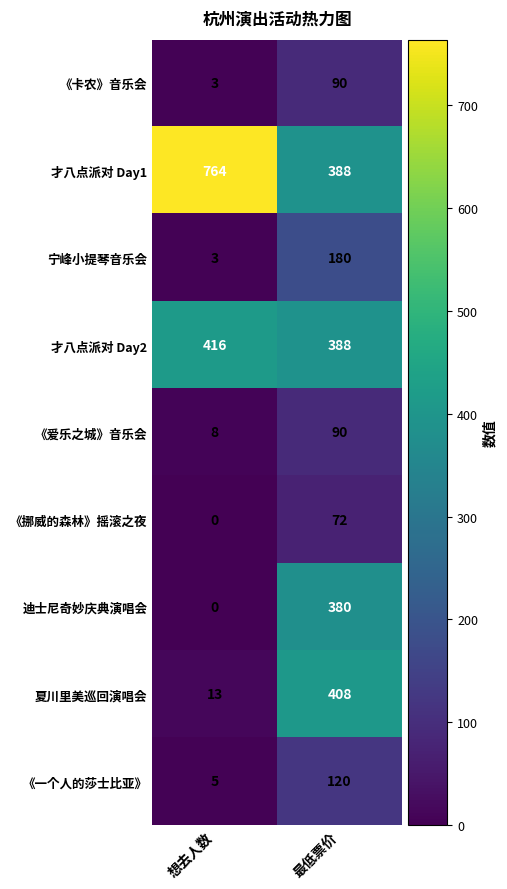

Between 想去人数 and 最低票价, which series saw the biggest shift?

夏川里美巡回演唱会